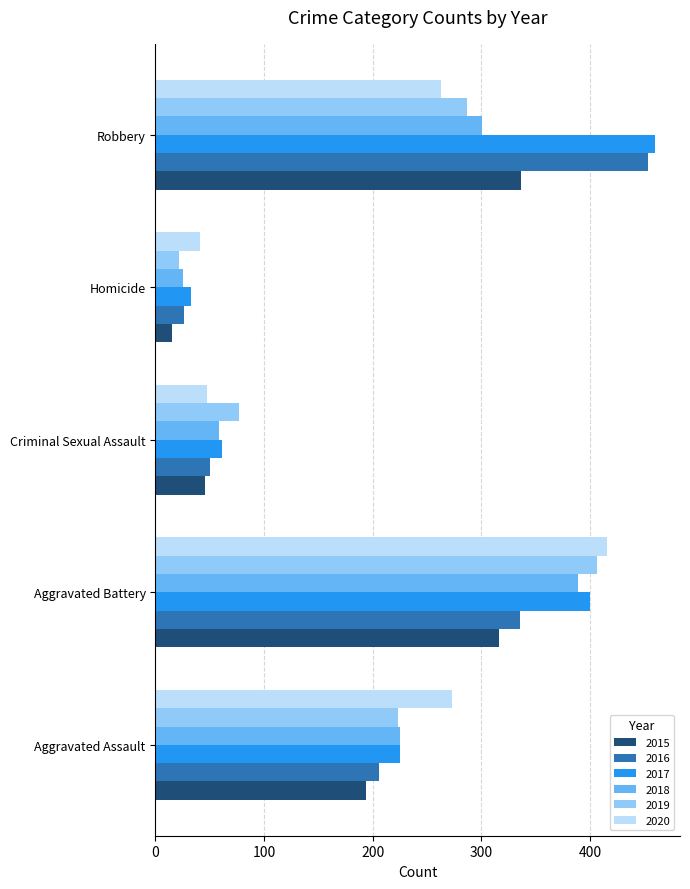

Is the value of 2017 at Criminal Sexual Assault greater than the value of 2020 at Homicide?

Yes